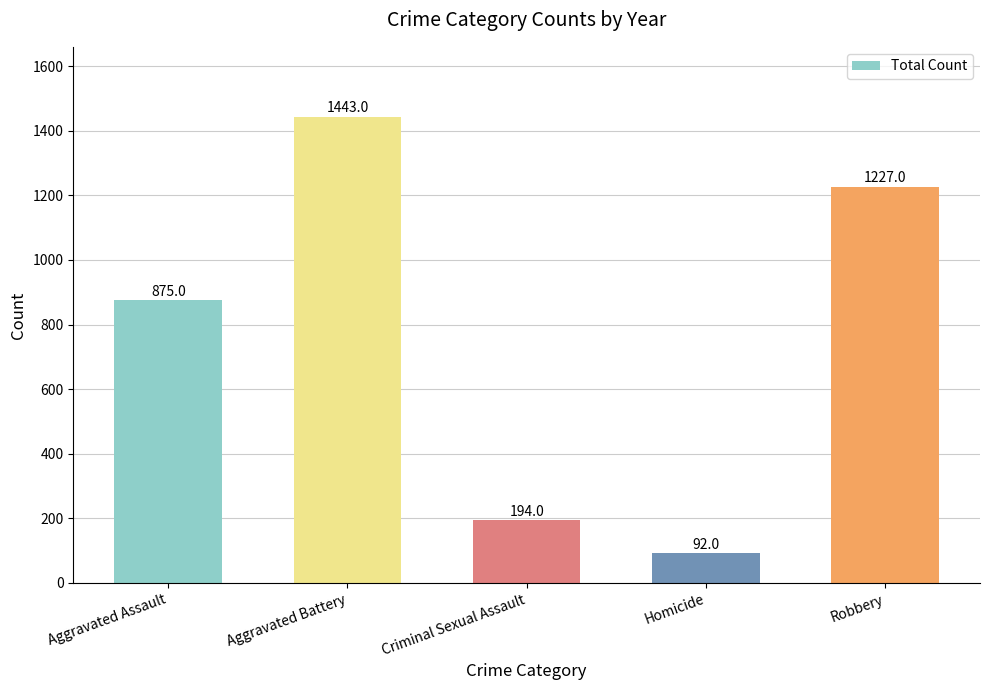

Reading right to left, extract all data points from this chart.

Robbery=1227	Homicide=92	Criminal Sexual Assault=194	Aggravated Battery=1443	Aggravated Assault=875